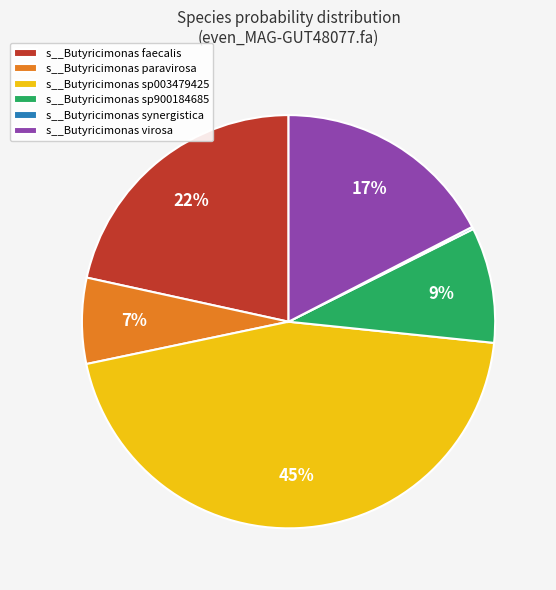

To the nearest percent, what percentage of the pie is s__Butyricimonas sp003479425?

45%